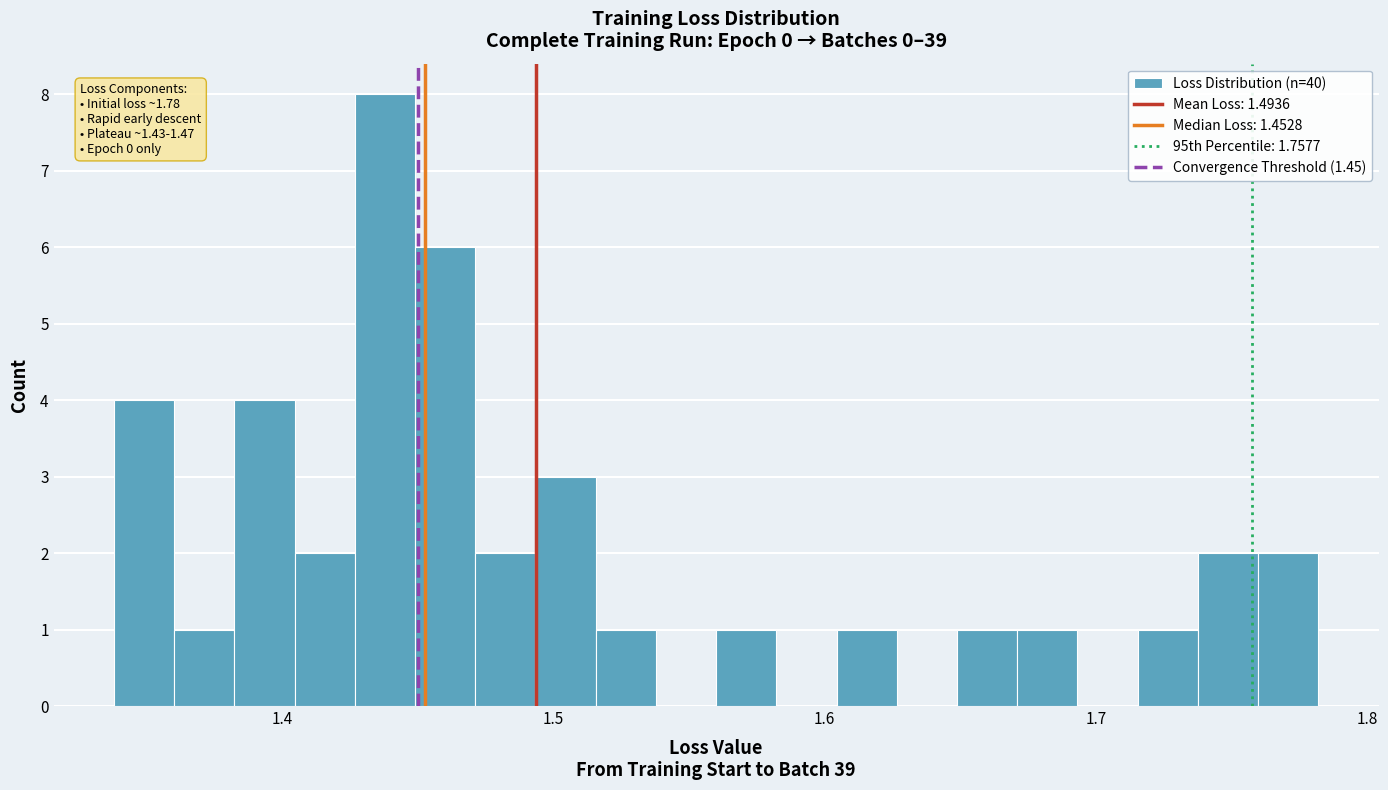

Read against the x-axis, roughly where is the centre of the tallest bar?

1.44